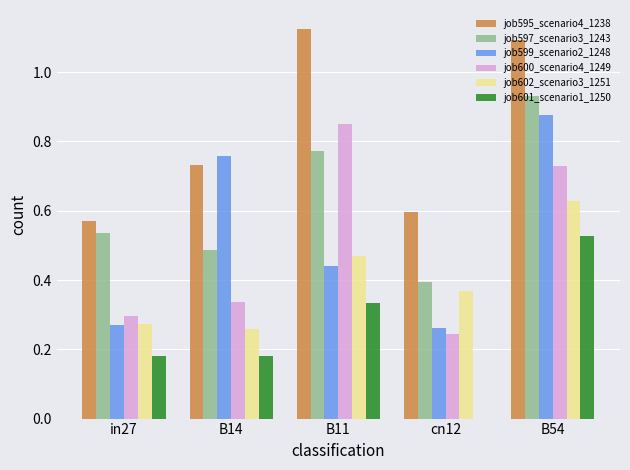

What is the sum of the job595_scenario4_1238 values at B14 and B11?

1.9